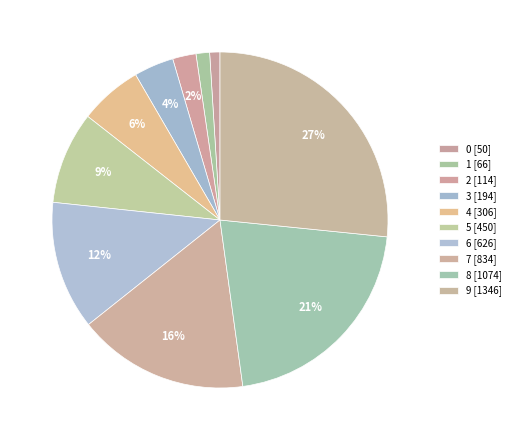

How many slices are in this pie chart?

10